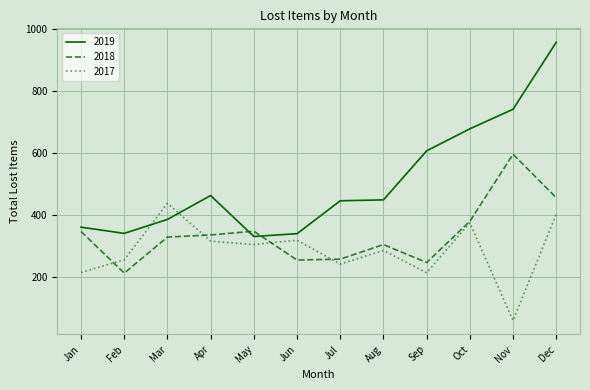

What is the approximate value of 2018 at Nov, to the nearest 10?

600